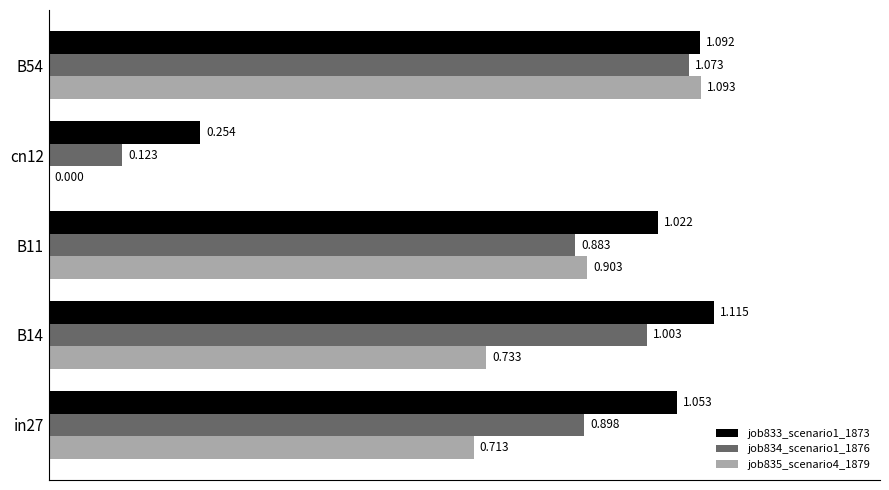

Is the value of job834_scenario1_1876 at B14 greater than the value of job835_scenario4_1879 at B11?

Yes